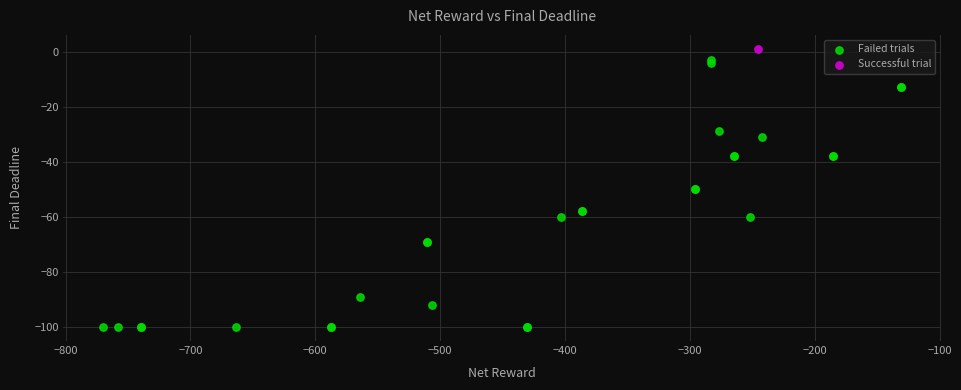

What are all the series names shown in the legend?

Failed trials, Successful trial